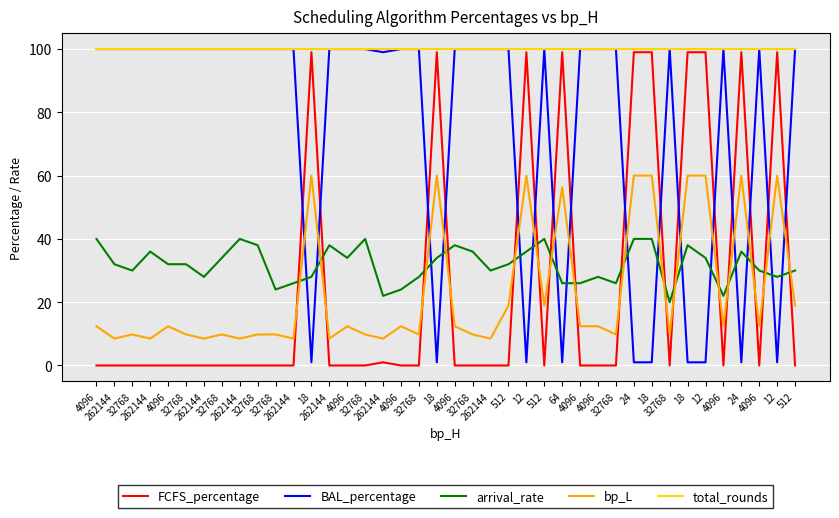

How many lines are shown in the chart?

5